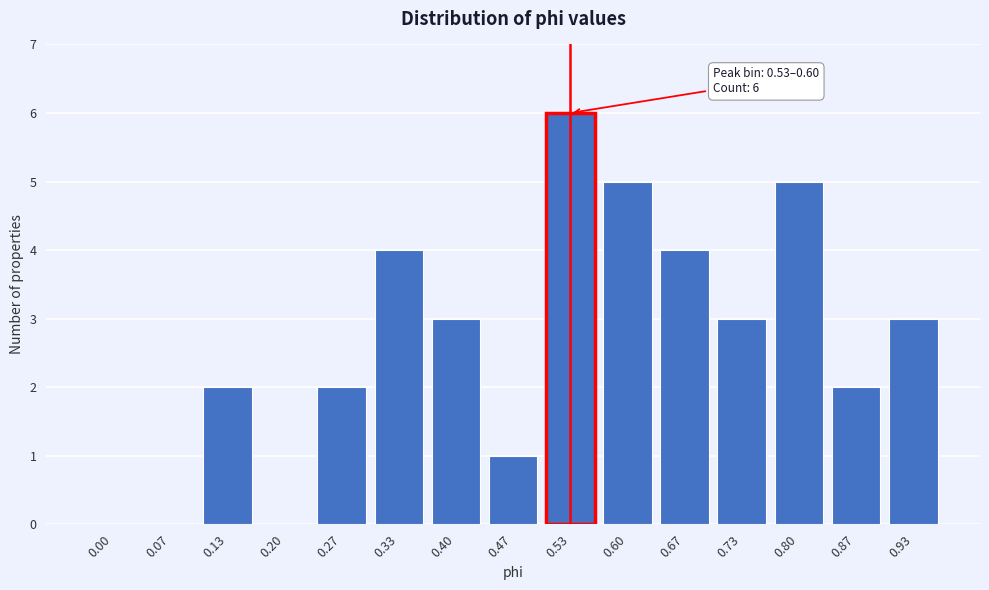

Reading right to left, list all the values displayed in this chart.

0.93=3	0.87=2	0.80=5	0.73=3	0.67=4	0.60=5	0.53=6	0.47=1	0.40=3	0.33=4	0.27=2	0.20=0	0.13=2	0.07=0	0.00=0